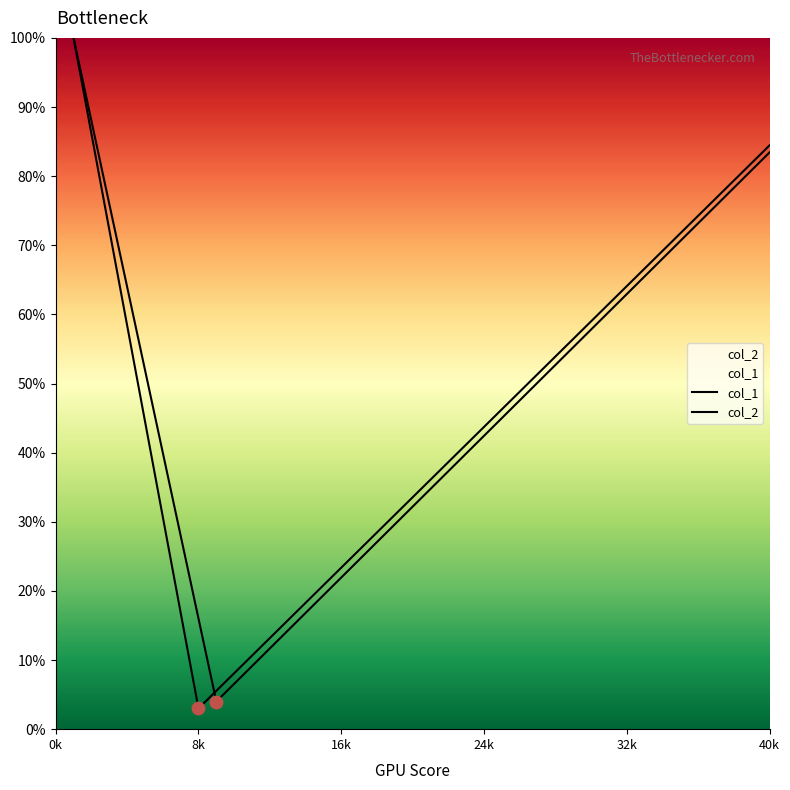

Is the value of col_2 at 24 greater than the value of col_1 at 27?

No